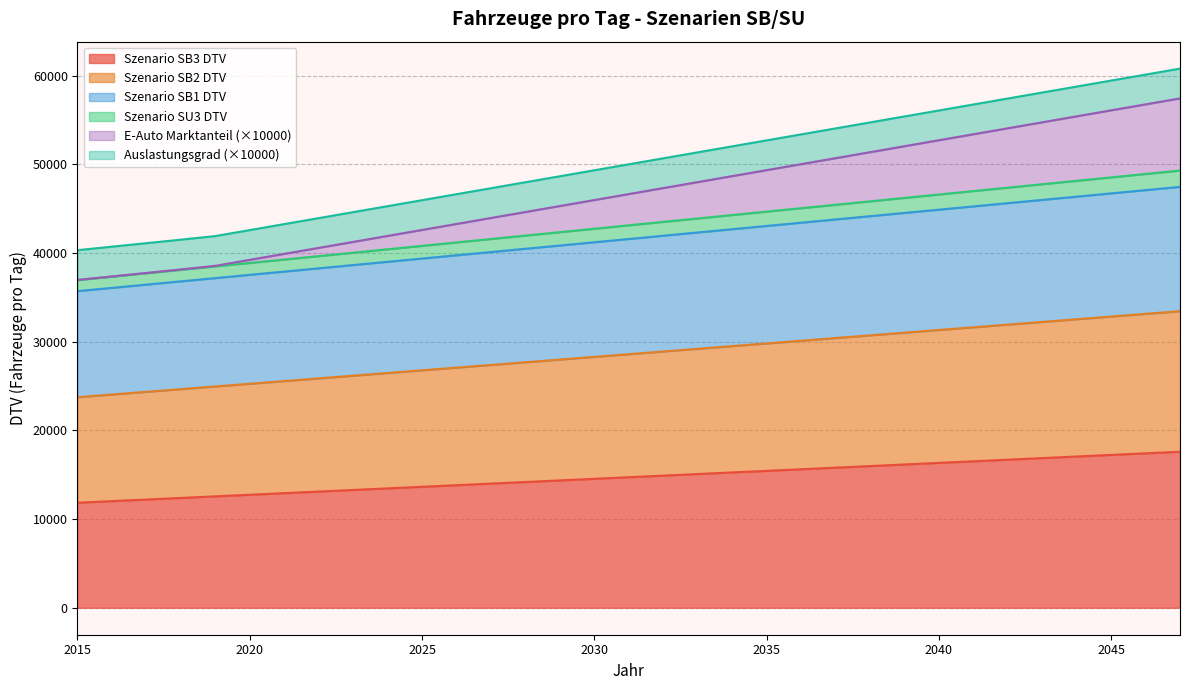

What are all the series names shown in the legend?

Szenario SB3 DTV, Szenario SB2 DTV, Szenario SB1 DTV, Szenario SU3 DTV, E-Auto Marktanteil (×10000), Auslastungsgrad (×10000)